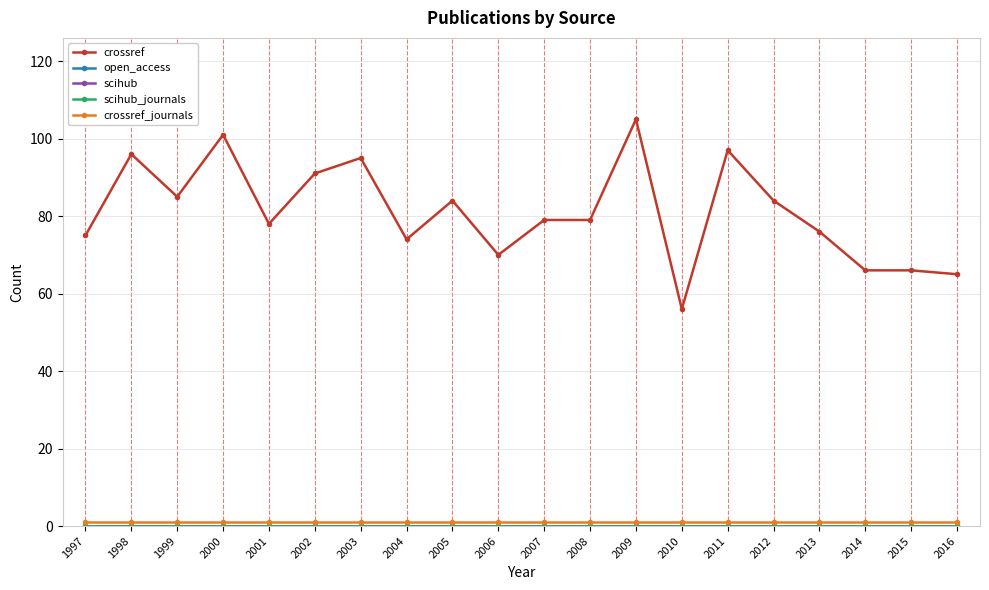

What is the greatest value displayed?

105